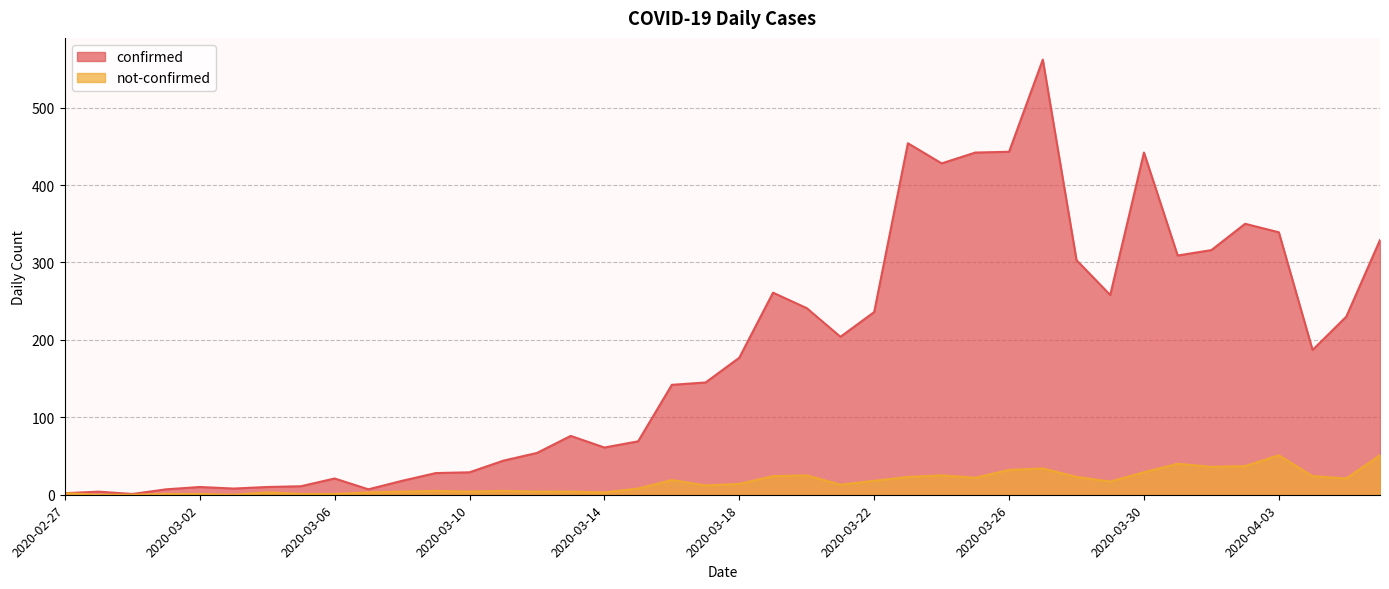

How many values in the not-confirmed series are below 14?

20